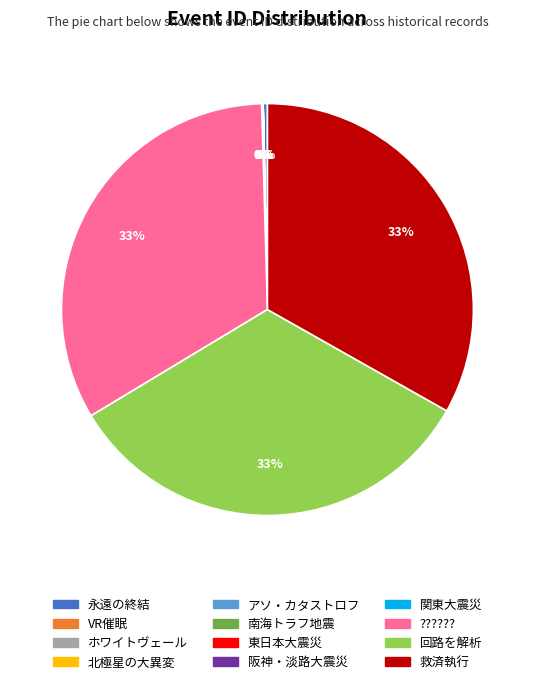

To the nearest percent, what is the difference between the largest and smallest slice percentages?

33%